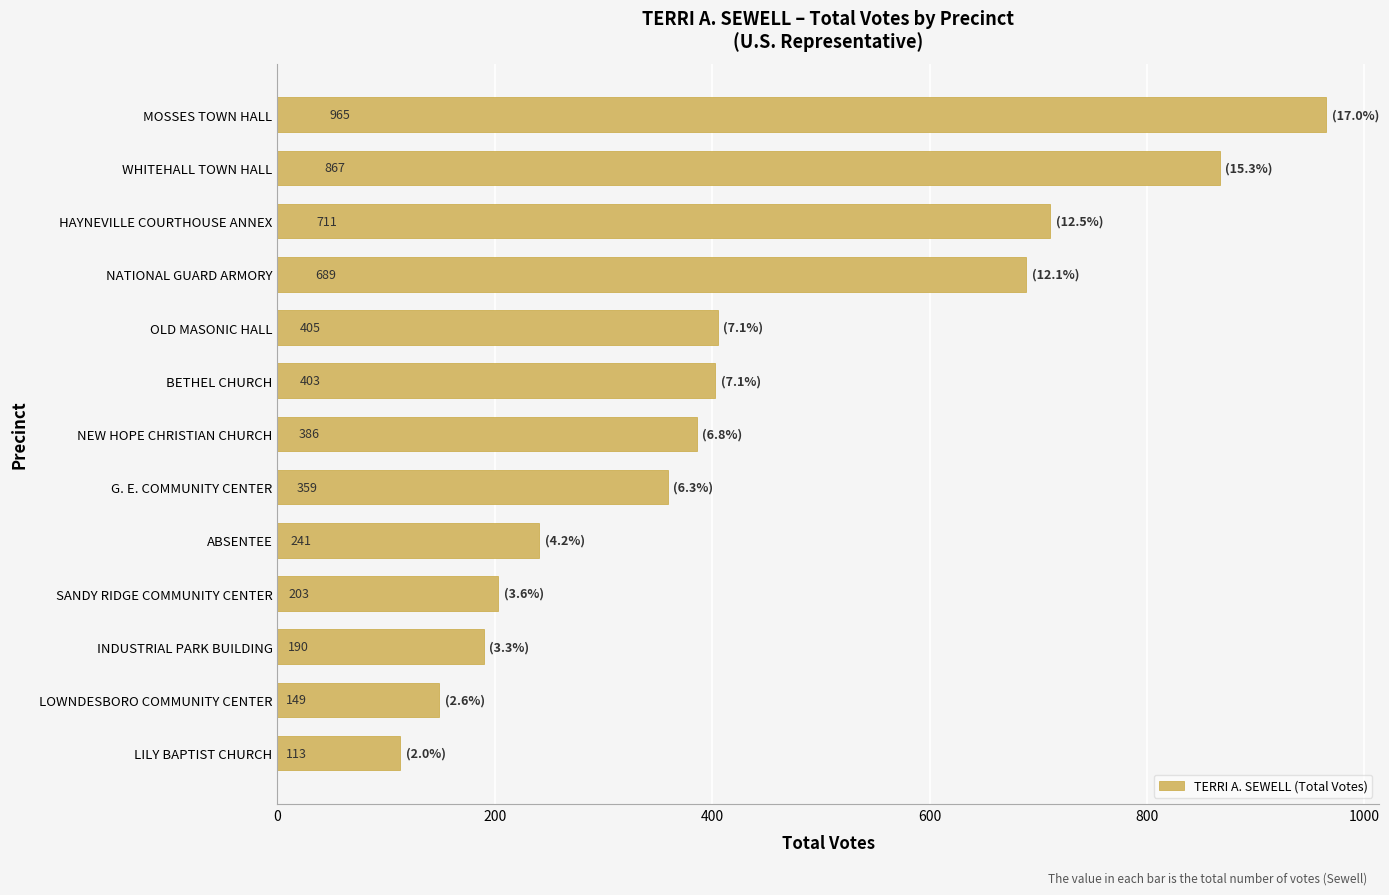

Reading top to bottom, what are all the values shown in this chart?

965	867	711	689	405	403	386	359	241	203	190	149	113